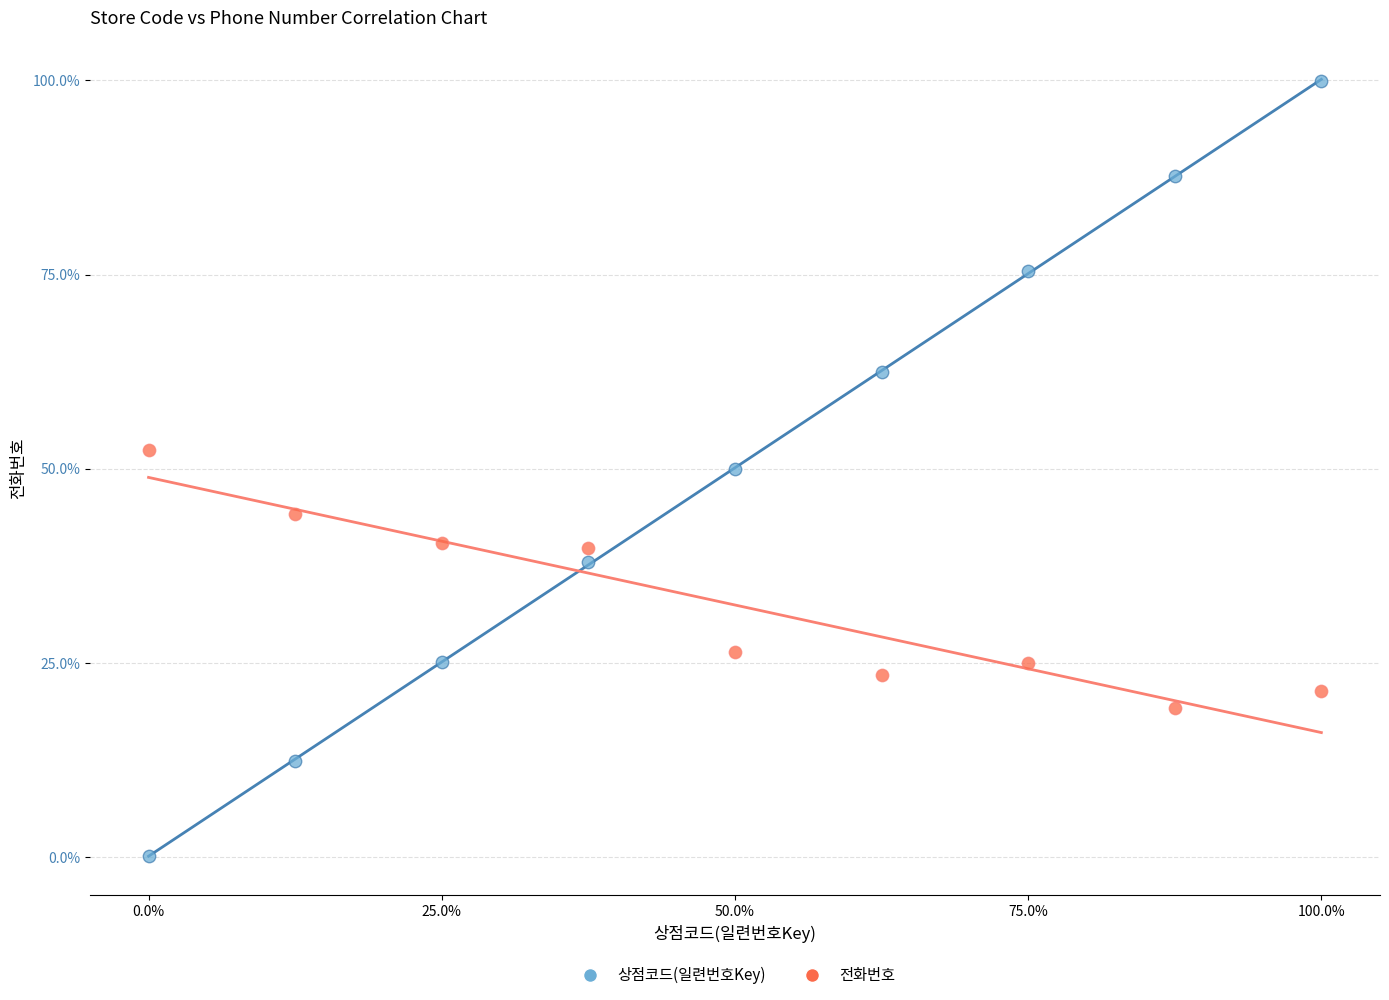

In the 전화번호 series, what Y value is closest to 35?

39.8